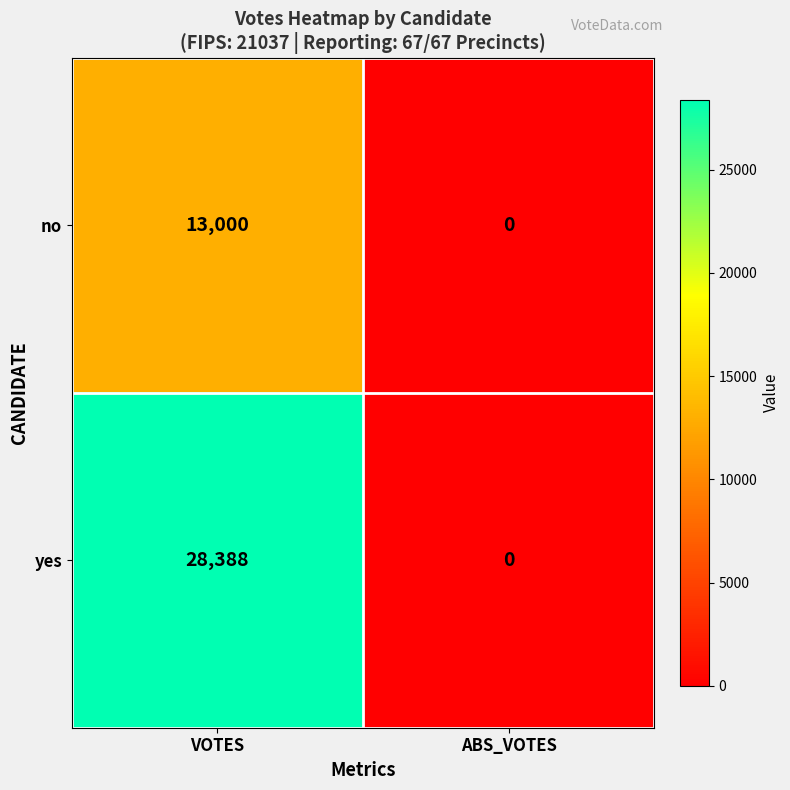

Which series has the largest range (max minus min)?

yes